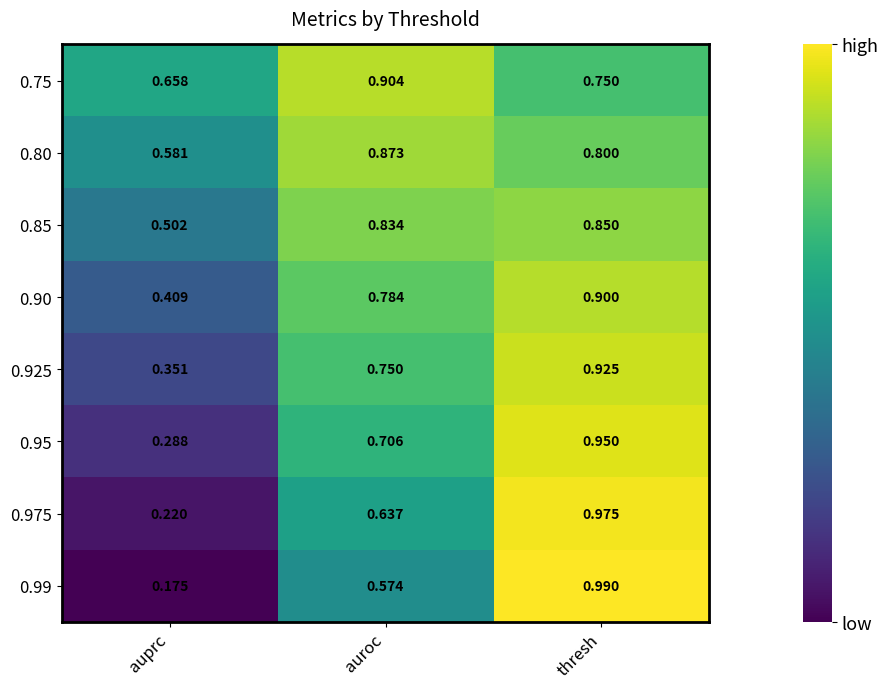

Rank the series at thresh from highest to lowest value.

0.99, 0.975, 0.95, 0.925, 0.90, 0.85, 0.80, 0.75